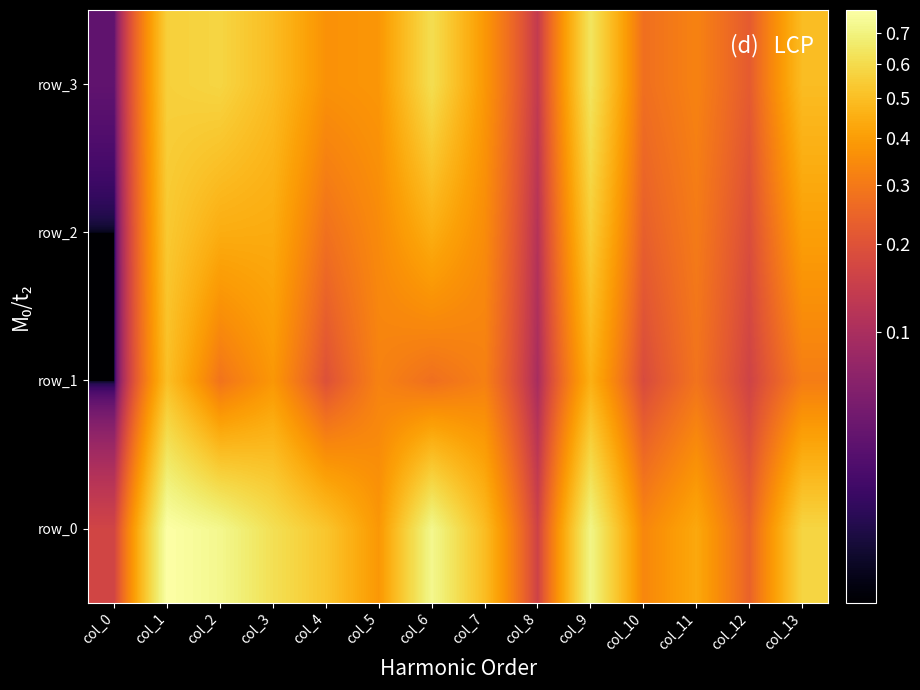

Is it true that row_3 equals 0.0 at col_0?

True